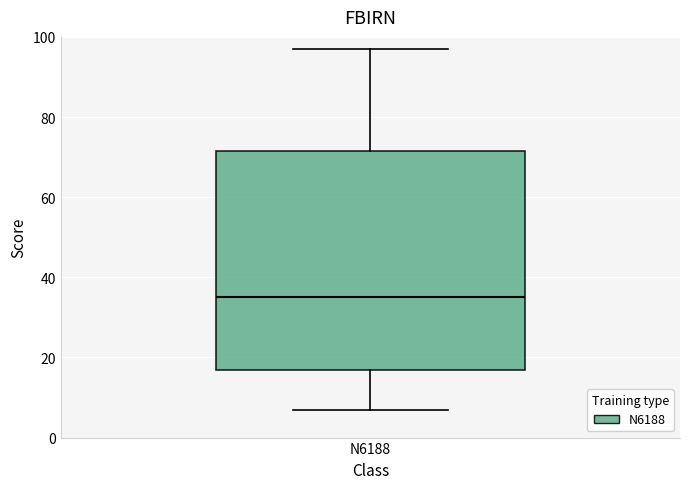

Transcribe this box plot: give where the median line is, the range the box spans, and where the two whiskers end, as read against the y-axis. The values are not printed on the chart, so give them approximately, as read against the axis.

median 36, box 16 to 72, whiskers 8 to 98